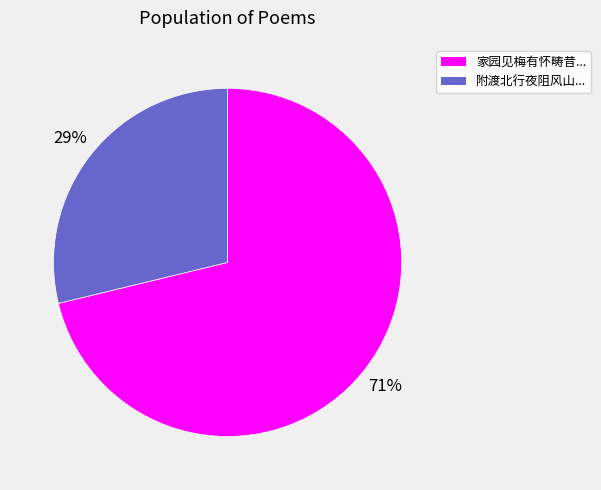

To the nearest percent, what is the difference between the largest and smallest slice percentages?

42%